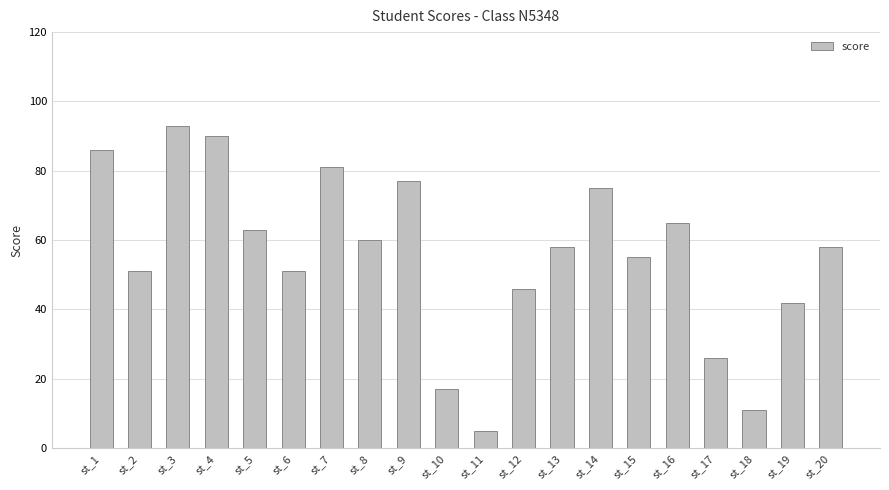

Which label corresponds to the largest value in the chart?

st_3